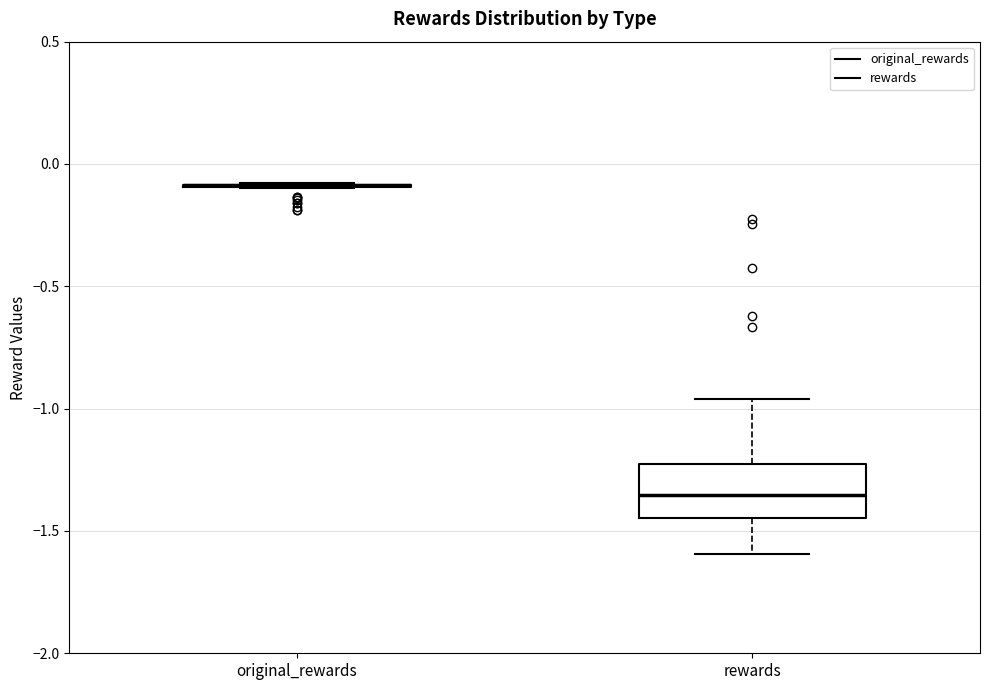

Where does the lower whisker of the box for rewards end on the y-axis? The values are not printed on the chart, so give them approximately, as read against the axis.

-1.60